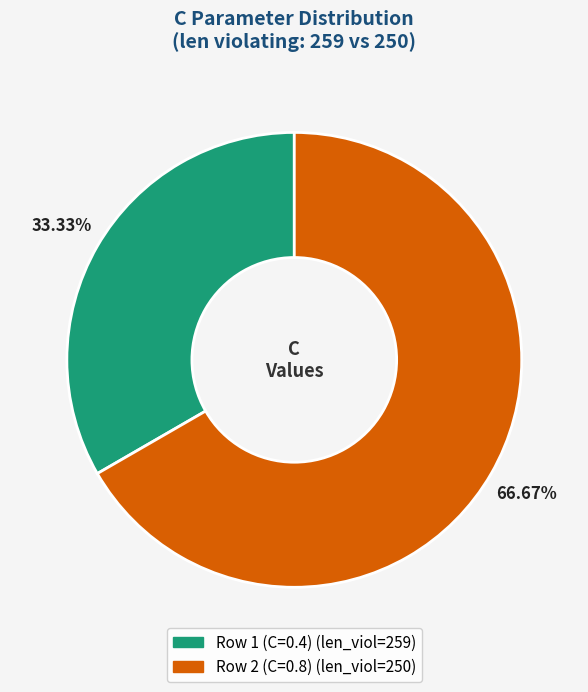

Is there any slice that represents more than half of the pie?

Yes